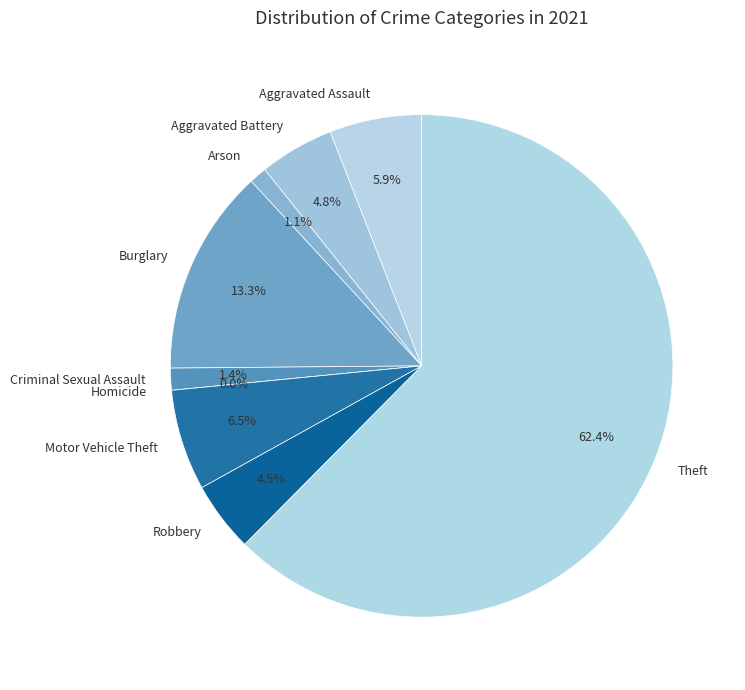

How many segments does this pie chart have?

9